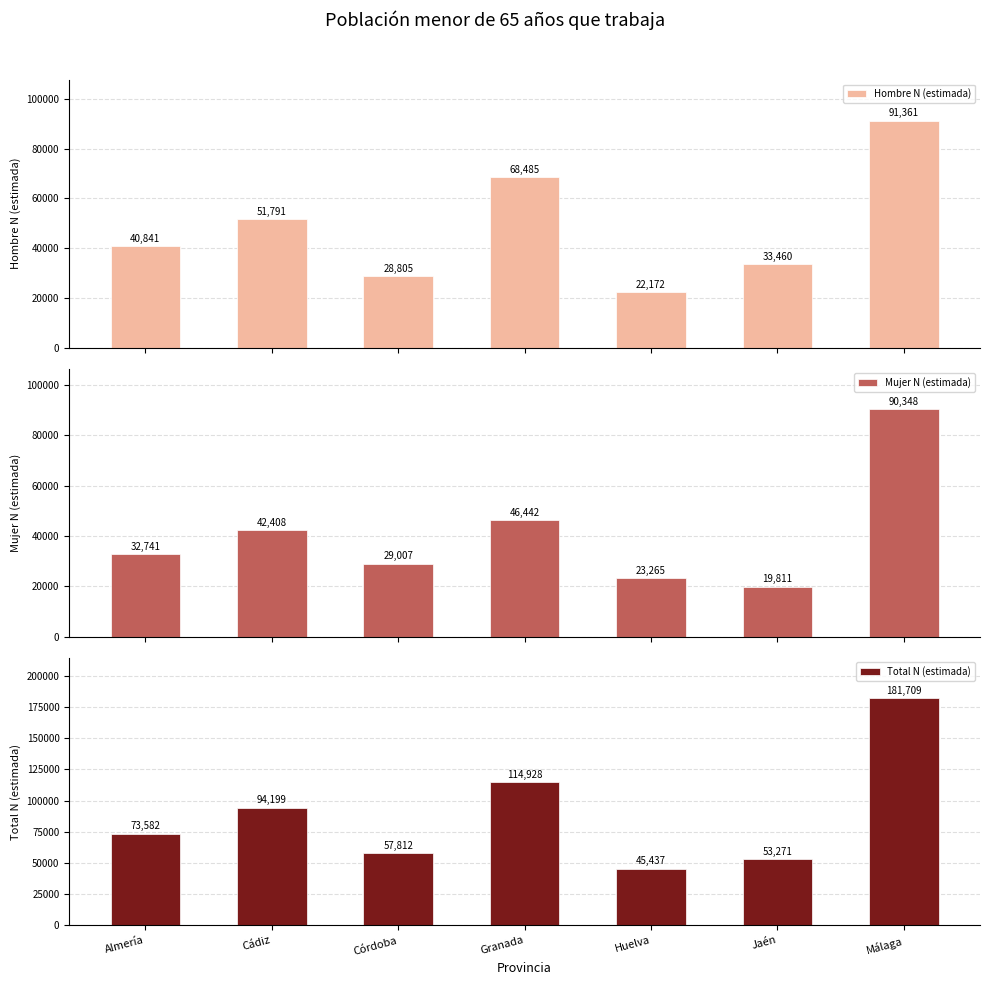

What is the sum of all Mujer N (estimada) values?

284022